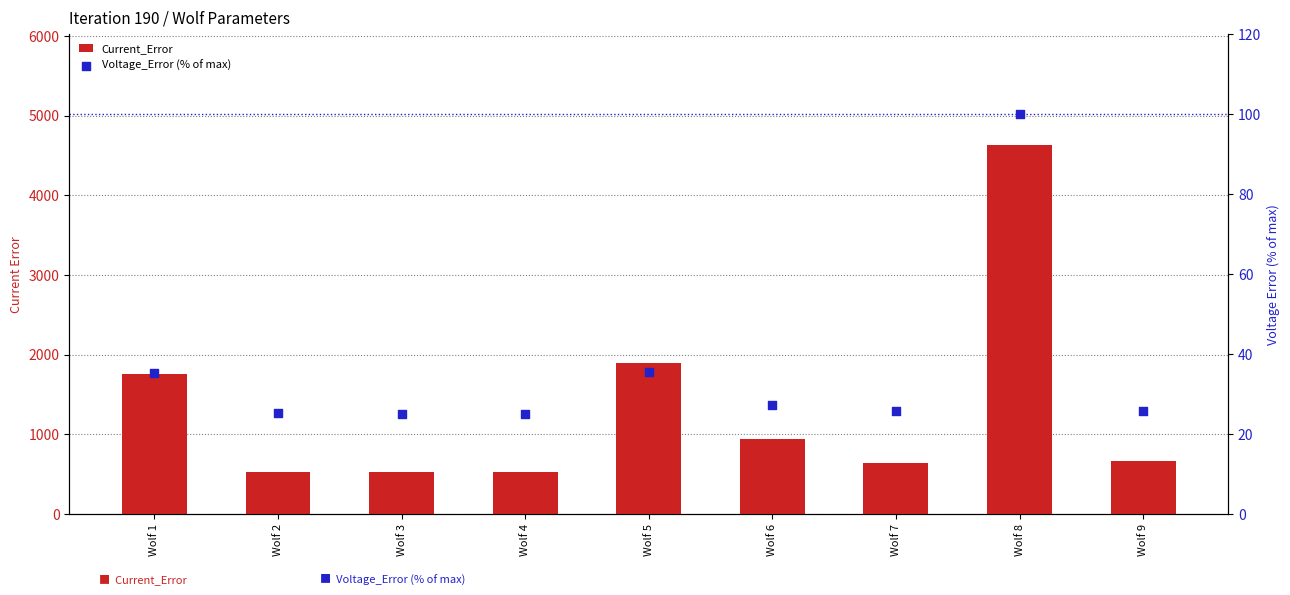

Which series has the largest total across all categories?

Current_Error